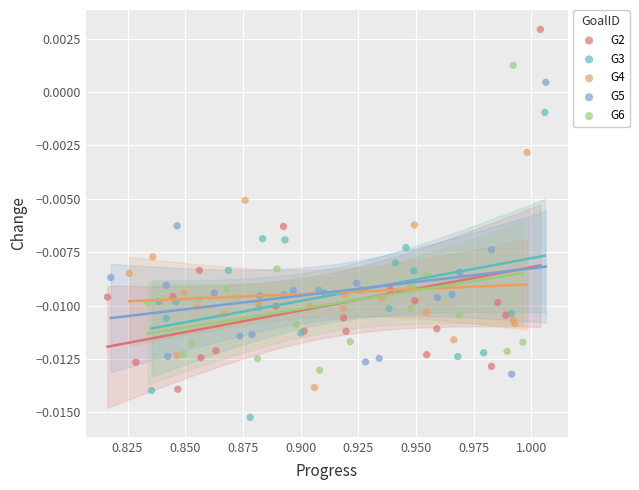

Which series contains the highest Y value?

G2